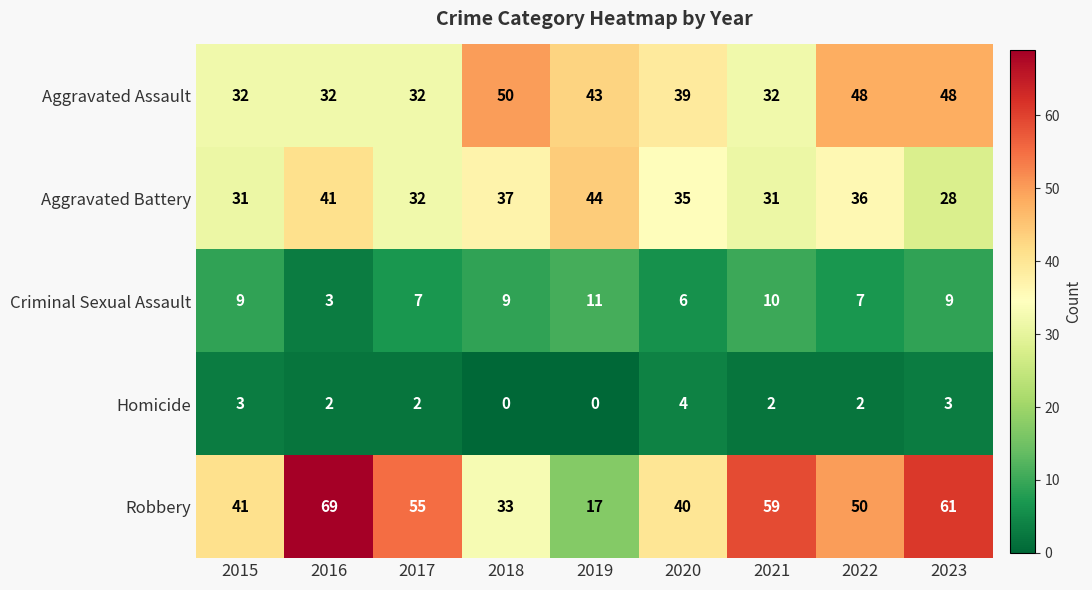

What is the sum of all Criminal Sexual Assault values?

71